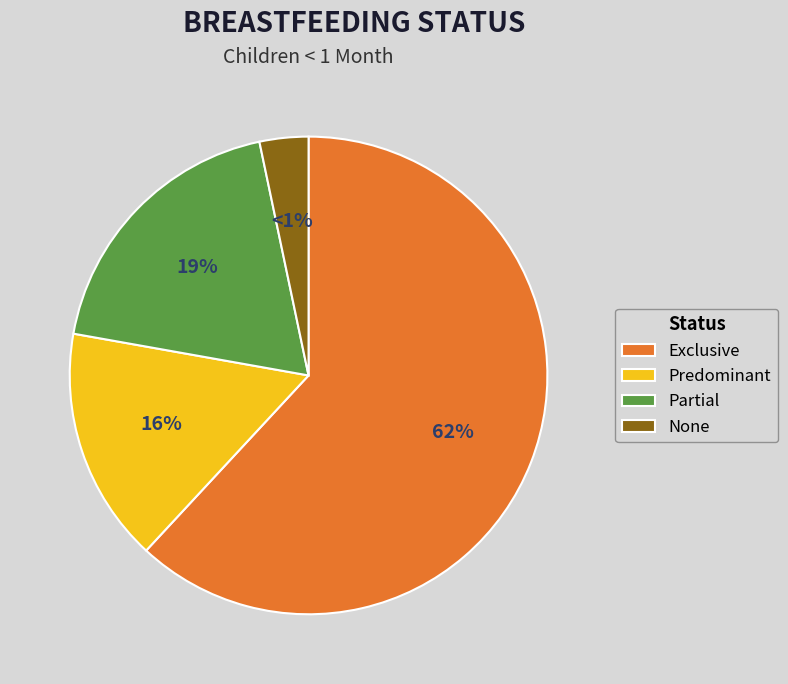

Is Exclusive the majority of the pie?

Yes